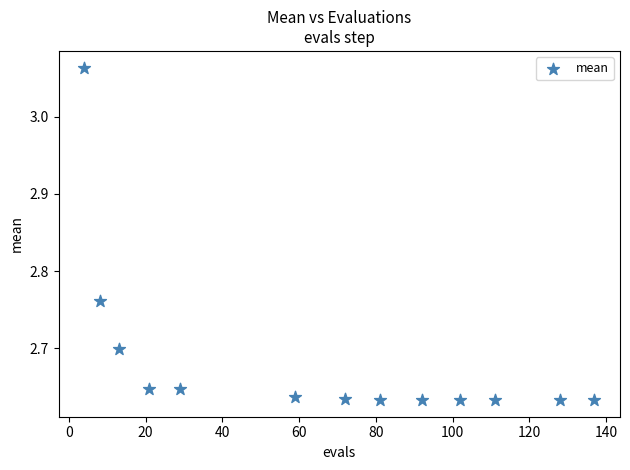

What is the range of X values (max minus min)?

133.0